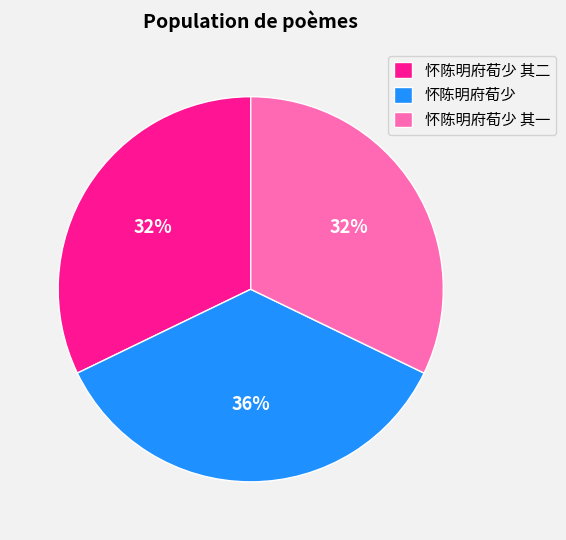

Count the number of slices in the pie.

3